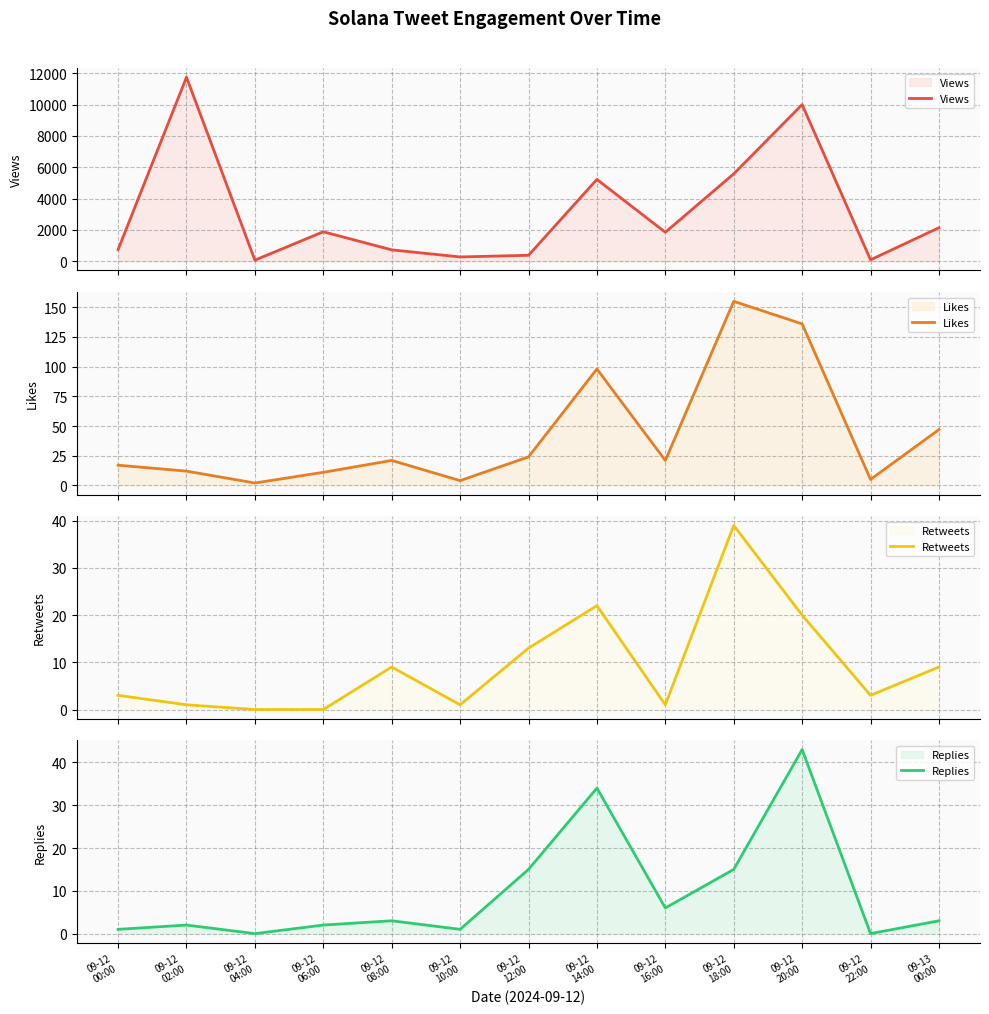

Which series has the largest range (max minus min)?

Views